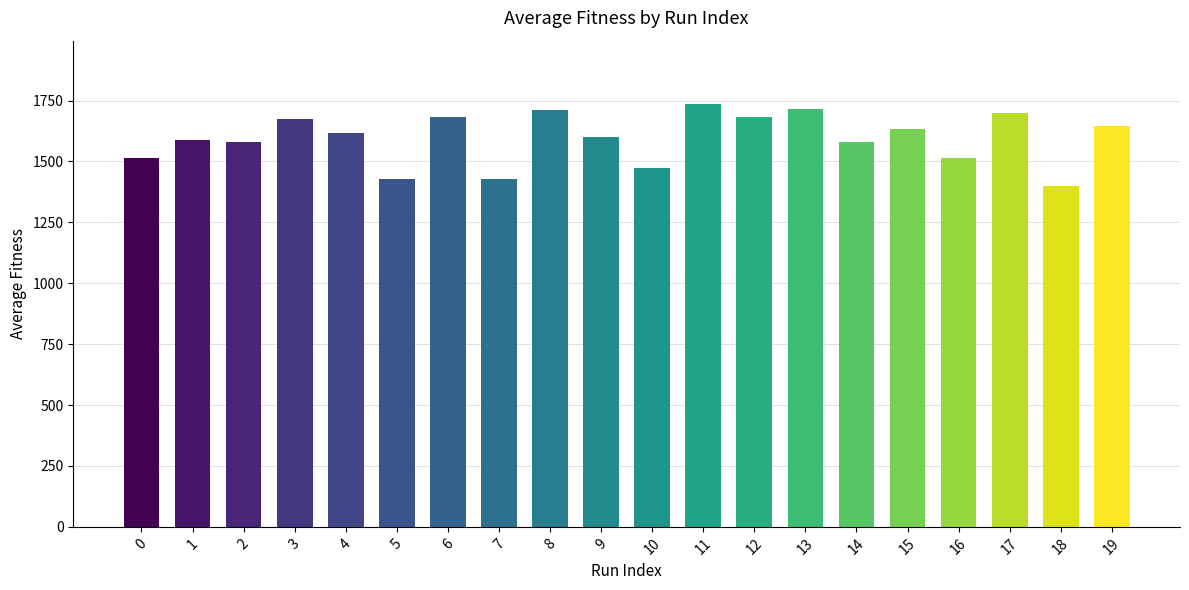

What is the change in value from 8 to 13?

+0.7